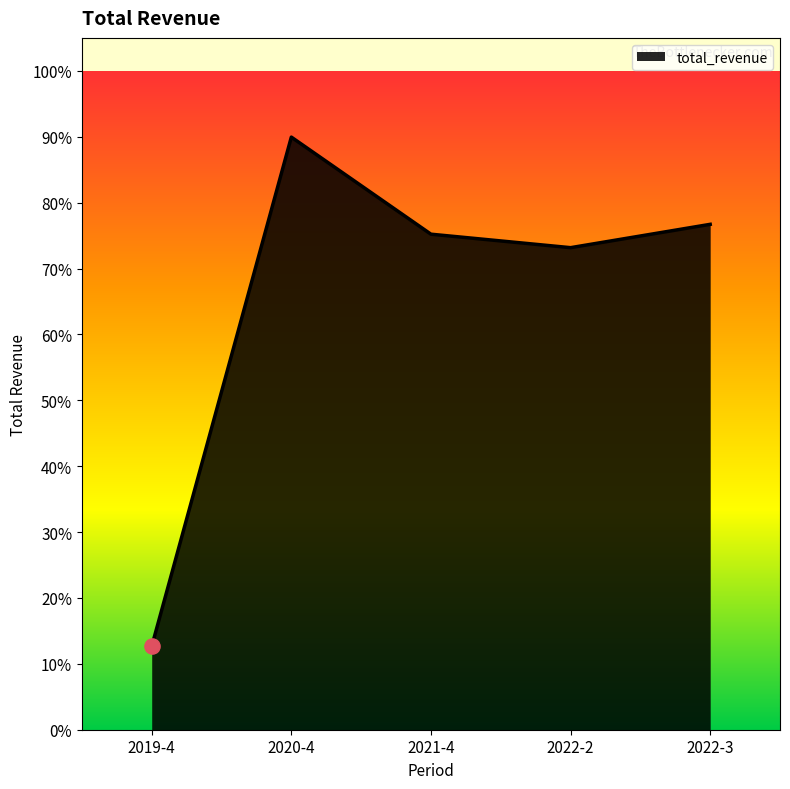

Is this an area chart (filled region under the line)?

Yes